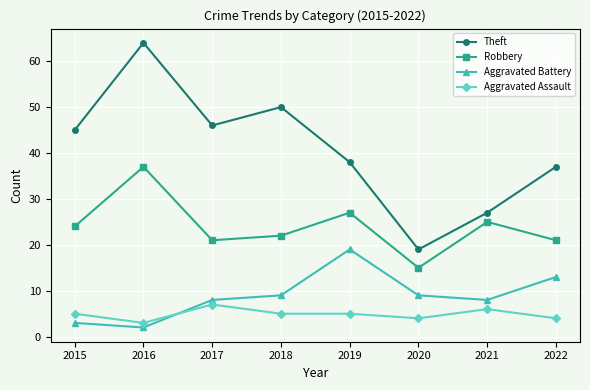

Reading right to left, what are all the values shown in this chart?

Theft: 37	27	19	38	50	46	64	45
Robbery: 21	25	15	27	22	21	37	24
Aggravated Battery: 13	8	9	19	9	8	2	3
Aggravated Assault: 4	6	4	5	5	7	3	5